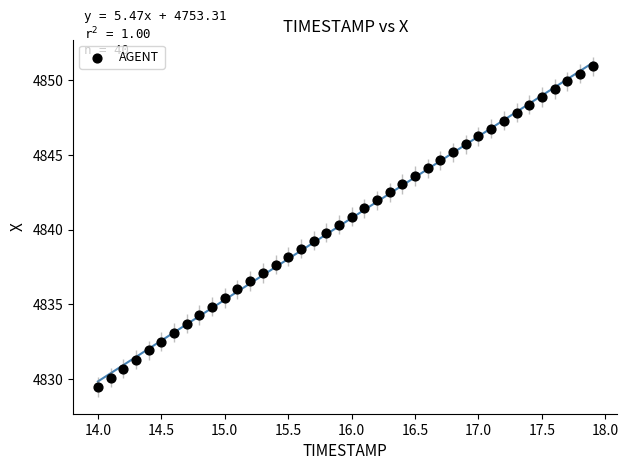

What is the range of Y values (max minus min)?

21.5